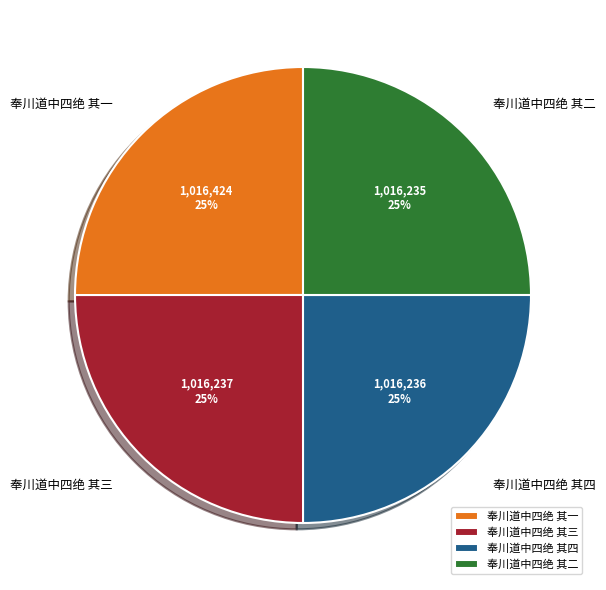

How many segments does this pie chart have?

4